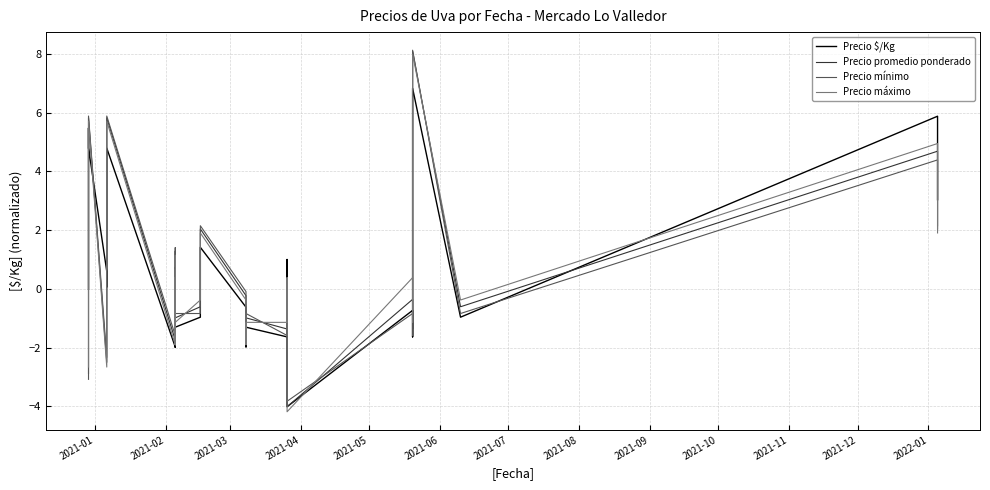

Rank the series by their maximum value, from highest to lowest.

Precio mínimo, Precio promedio ponderado, Precio máximo, Precio $/Kg